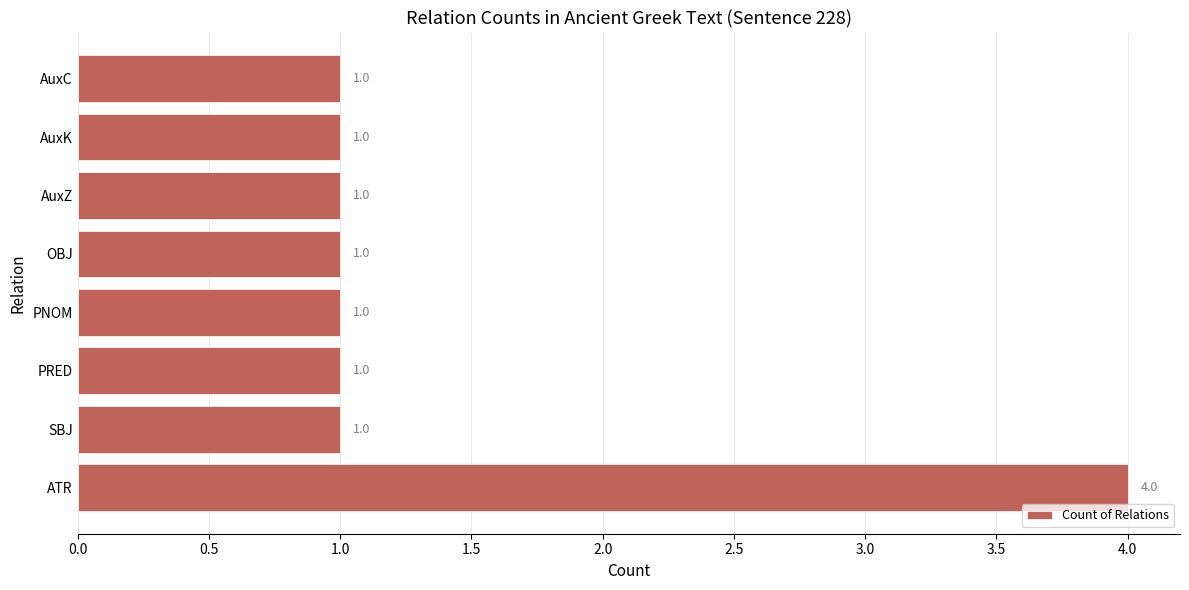

Reading bottom to top, extract all data points from this chart.

ATR=4	SBJ=1	PRED=1	PNOM=1	OBJ=1	AuxZ=1	AuxK=1	AuxC=1